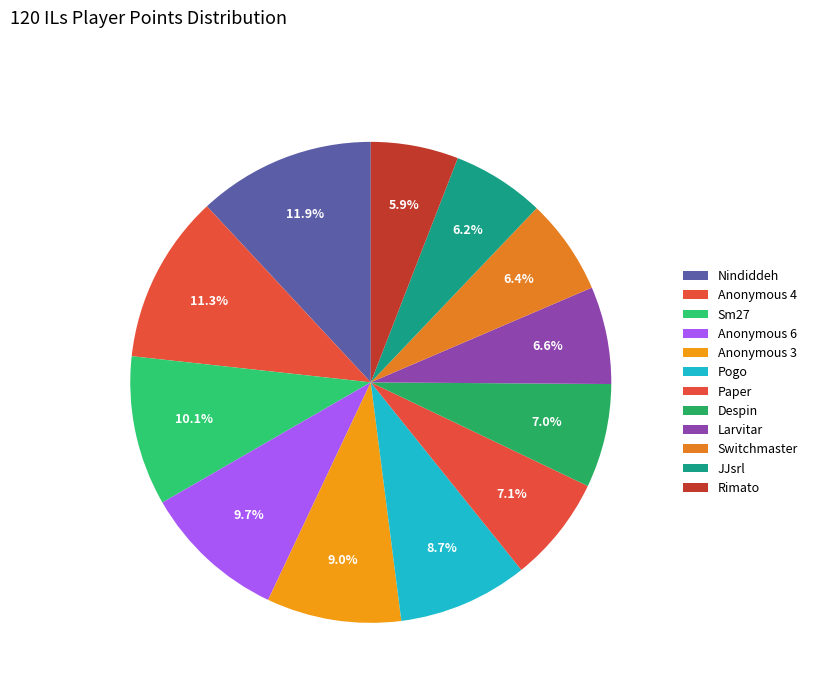

Is Rimato the majority of the pie?

No